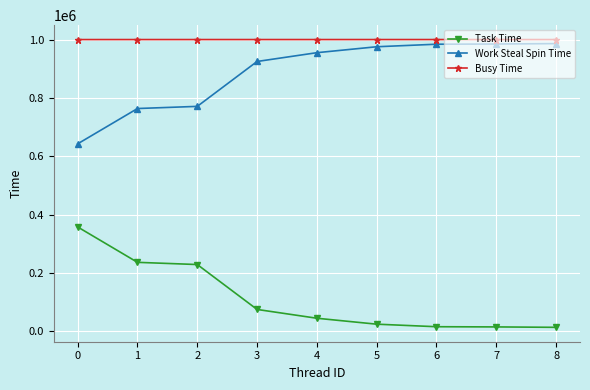

True or false: Task Time has more than 2 interior local peaks.

False